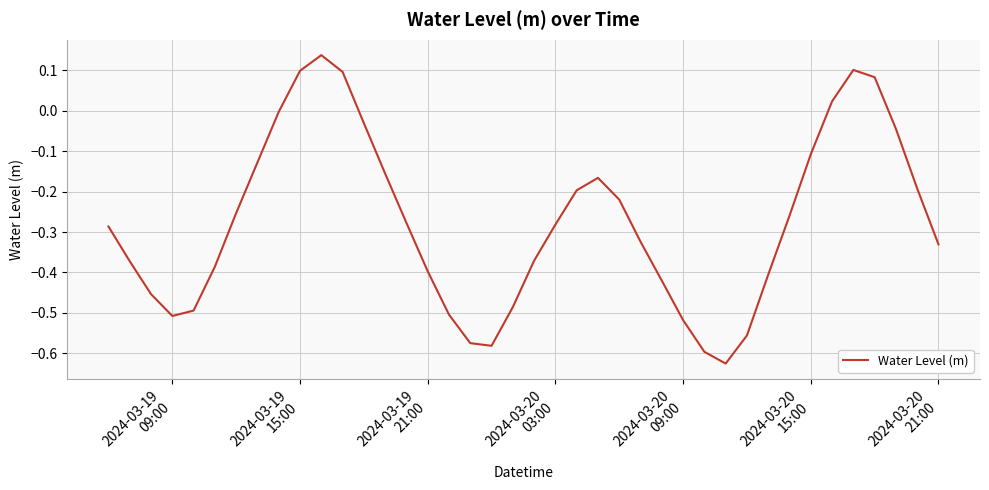

Does the chart display data point markers on the line(s)?

No